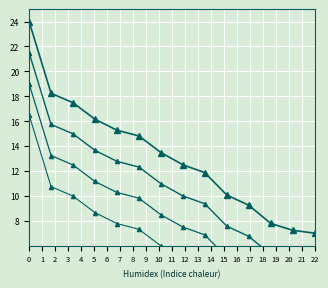

How many data points does each series have?

14